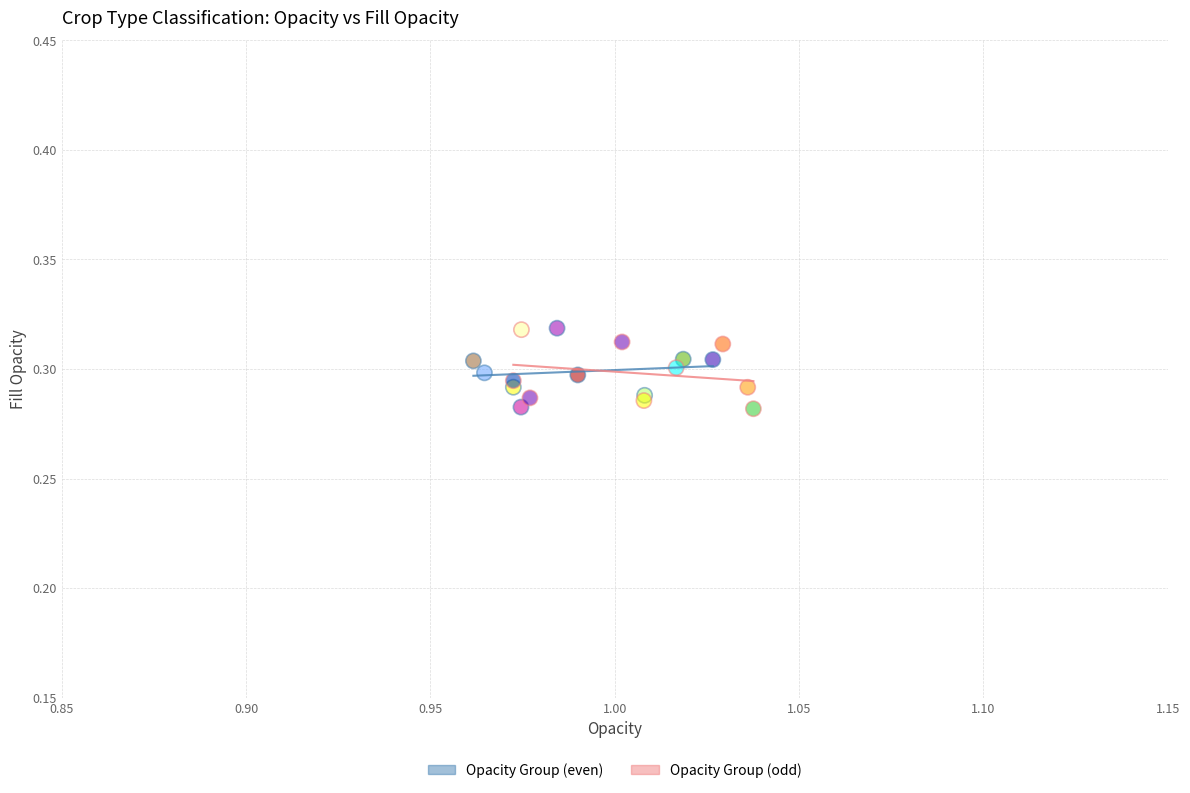

What are all the series names shown in the legend?

Opacity Group (even), Opacity Group (odd)